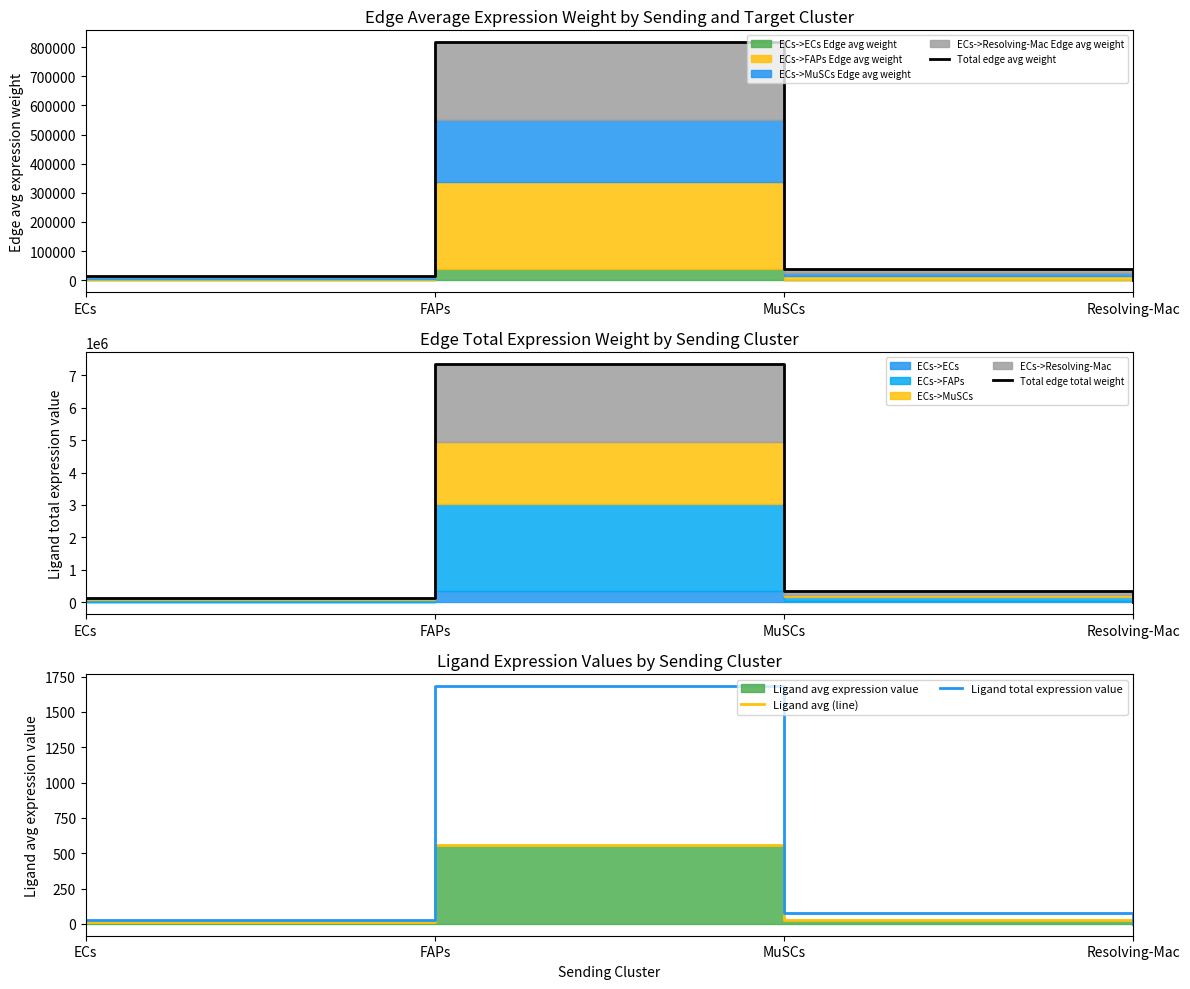

What is the total value across all series at MuSCs?

380236.1